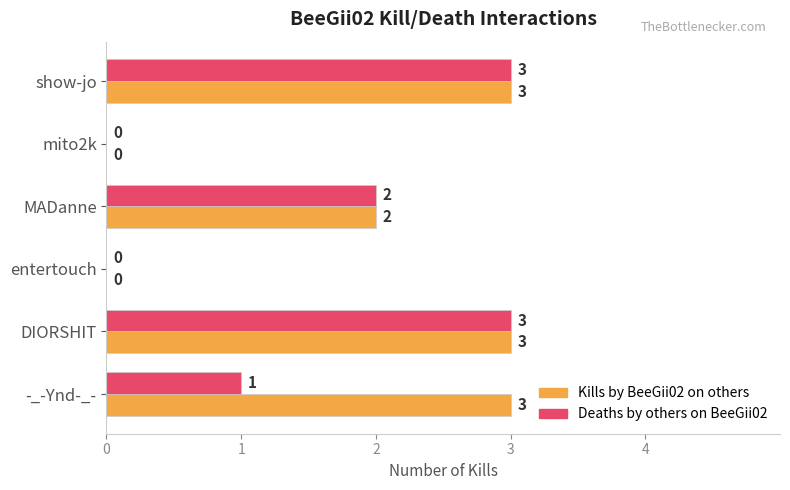

Count the Deaths by others on BeeGii02 values in the range 0 to 3.

6